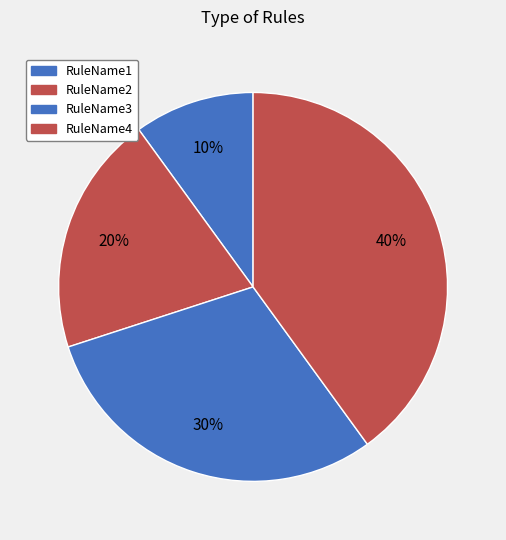

Which category has the smallest portion of the pie?

RuleName1